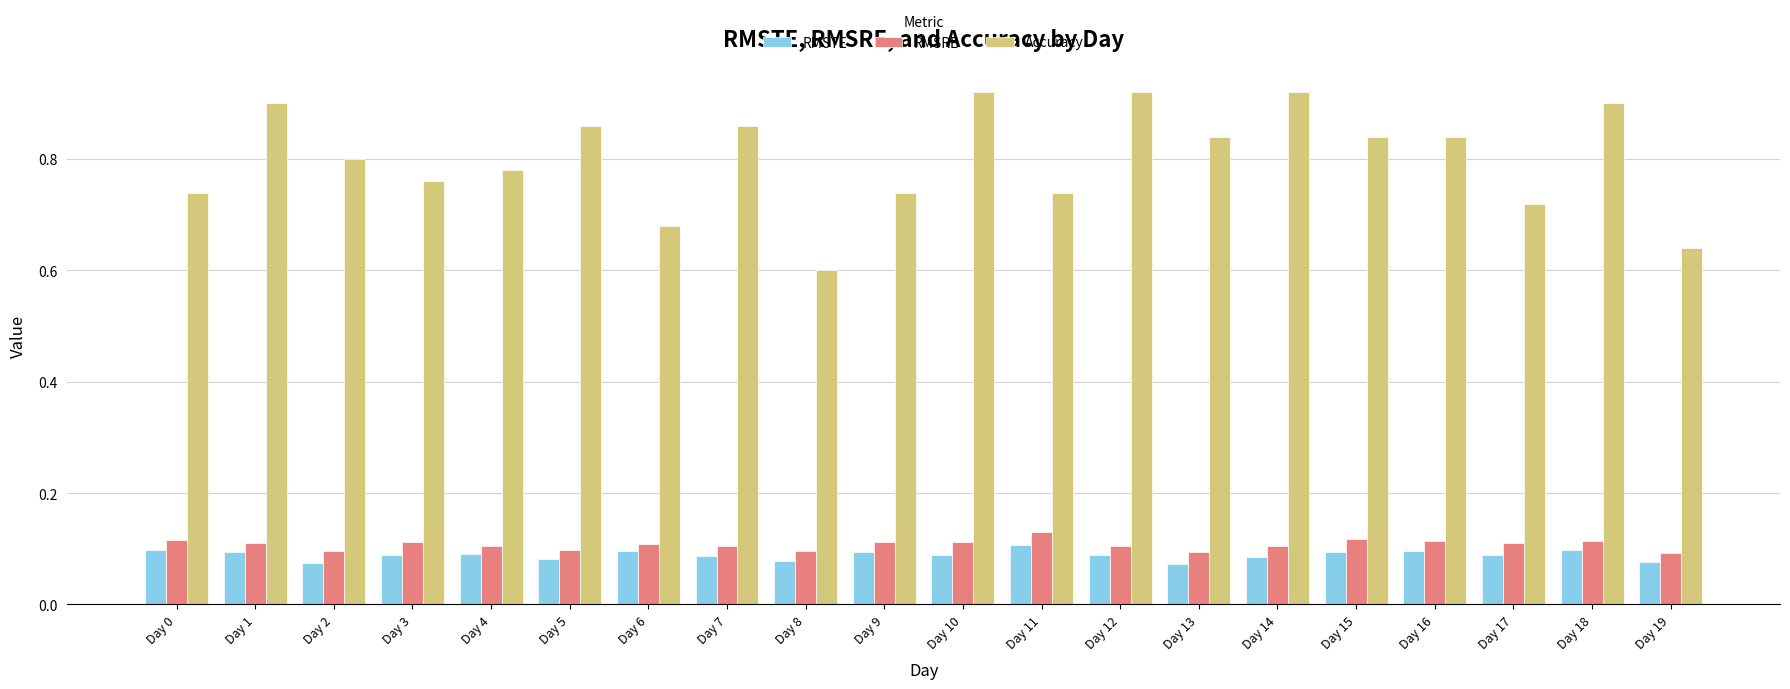

What is the total value across all series at Day 10?

1.1